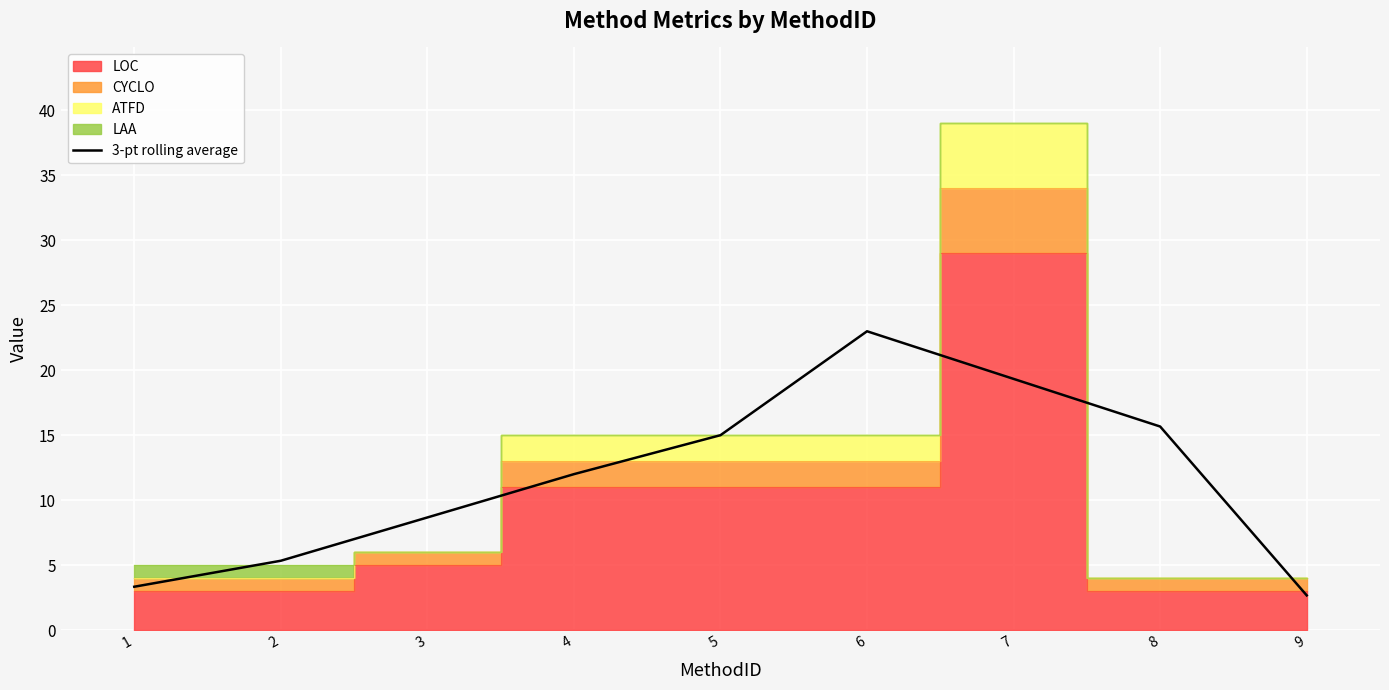

List the labels in order of value, smallest first.

9, 1, 2, 3, 4, 5, 8, 7, 6